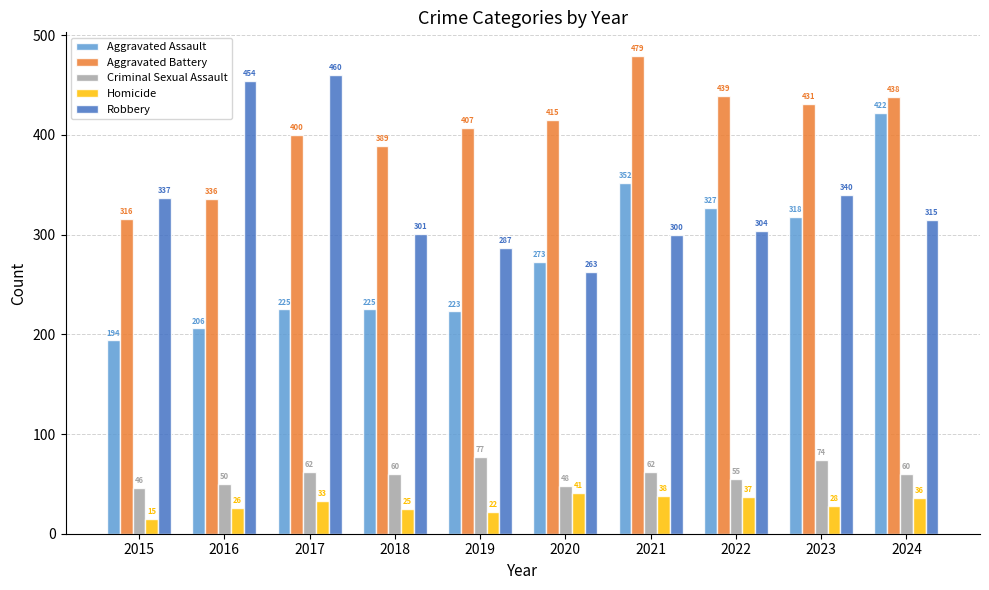

What is the sum of all Aggravated Assault values?

2765